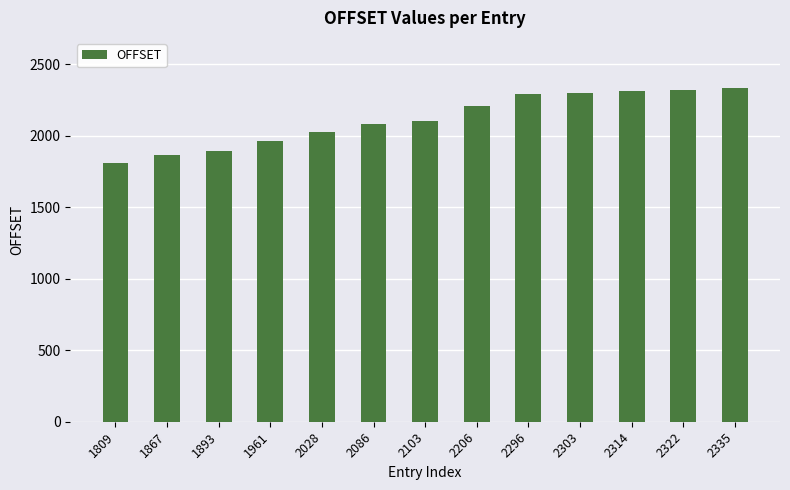

What is the difference between the maximum and second lowest values?

468